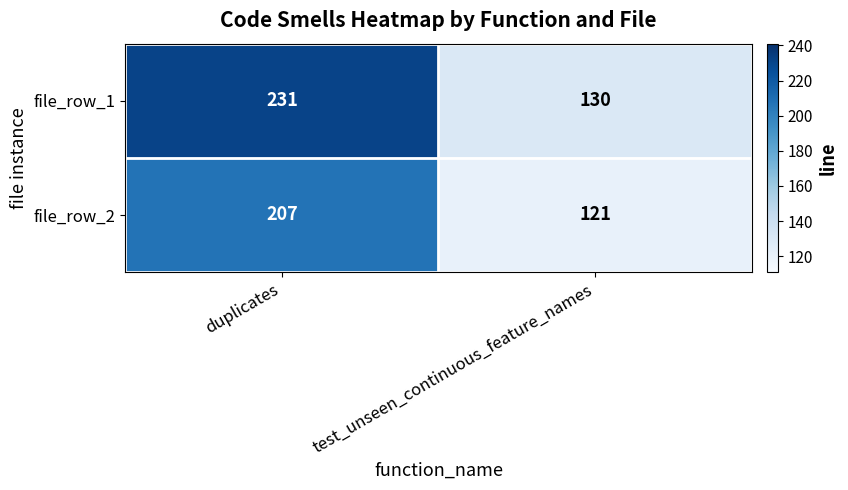

Between duplicates and test_unseen_continuous_feature_names, which series saw the biggest shift?

file_row_1